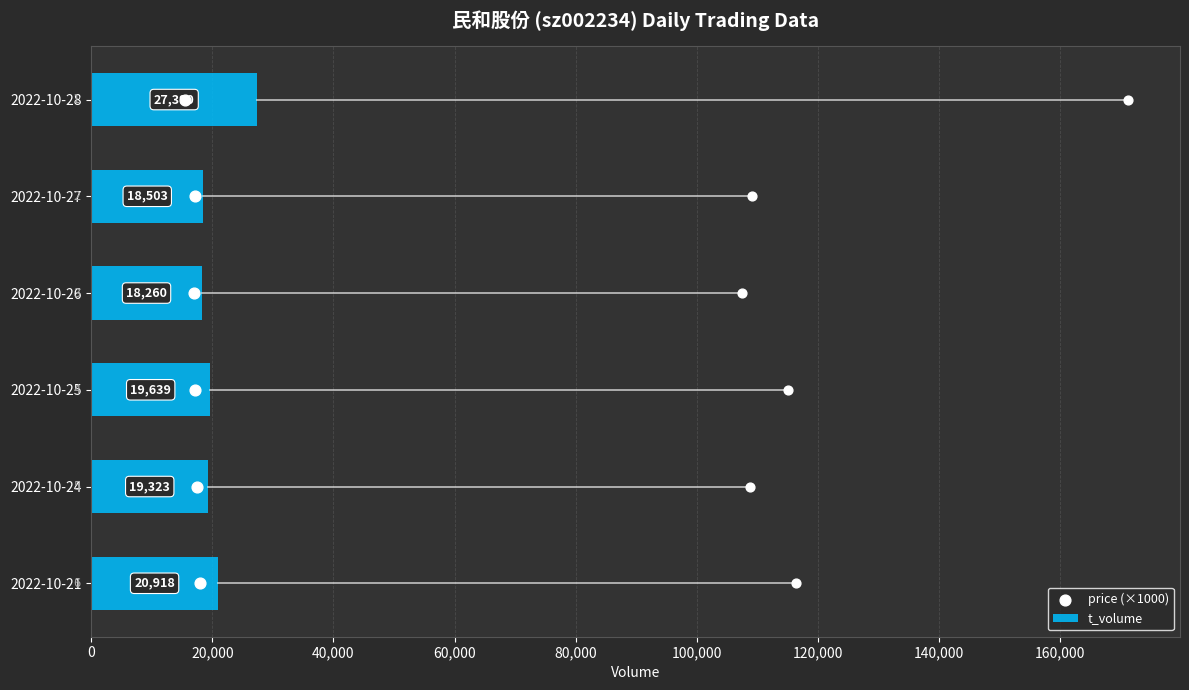

Is it true that t_volume equals 38380 at 2022-10-28?

False